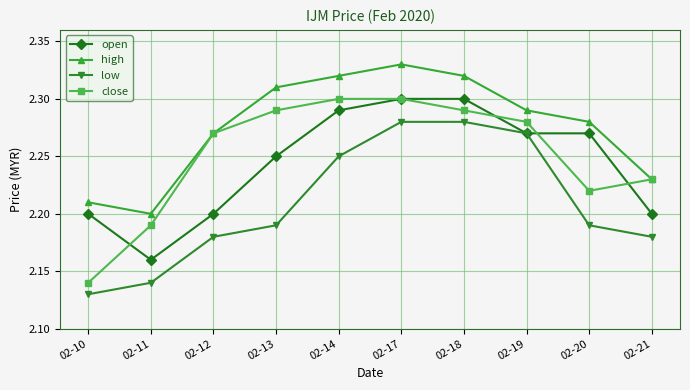

How many low values are between 2 and 3?

10